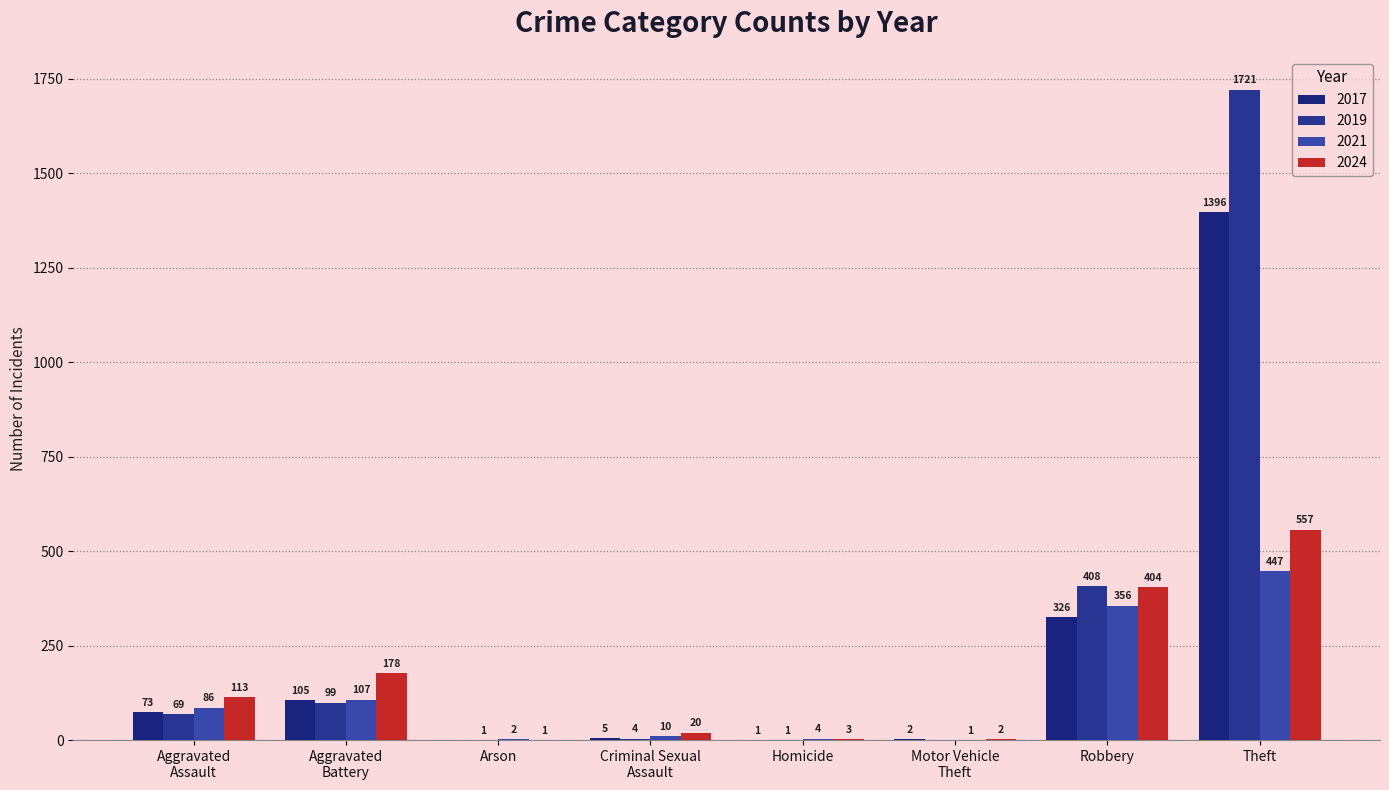

Which category has the highest value in the 2024 series?

Theft